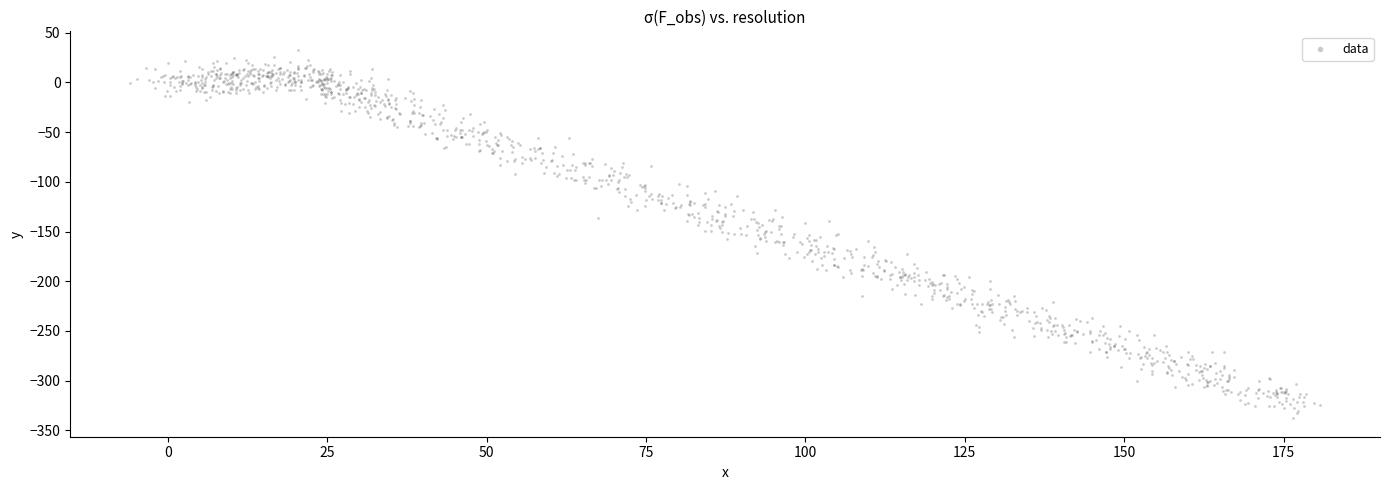

What is the range of X values (max minus min)?

186.7